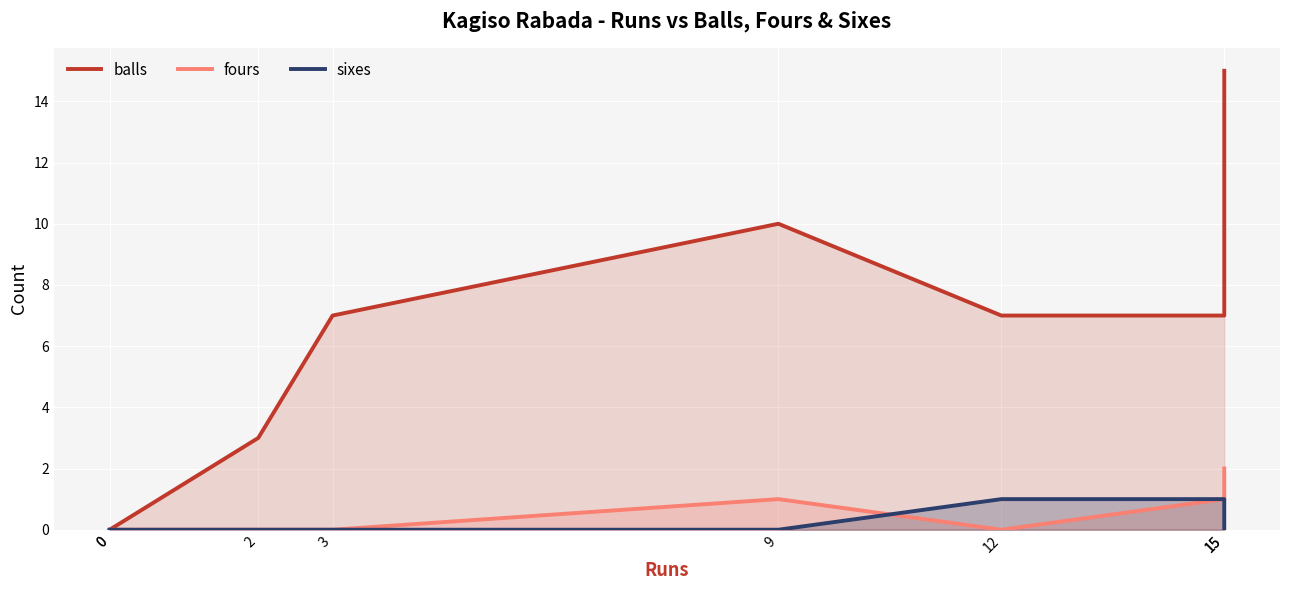

What are all the series names shown in the legend?

balls, fours, sixes